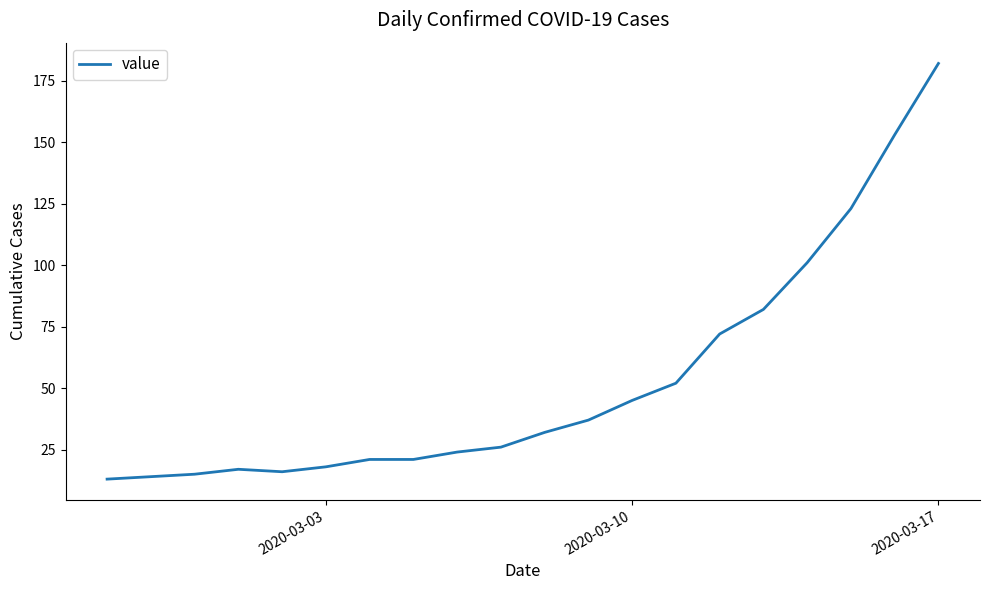

True or false: there are more than 2 points higher than both neighbors.

False